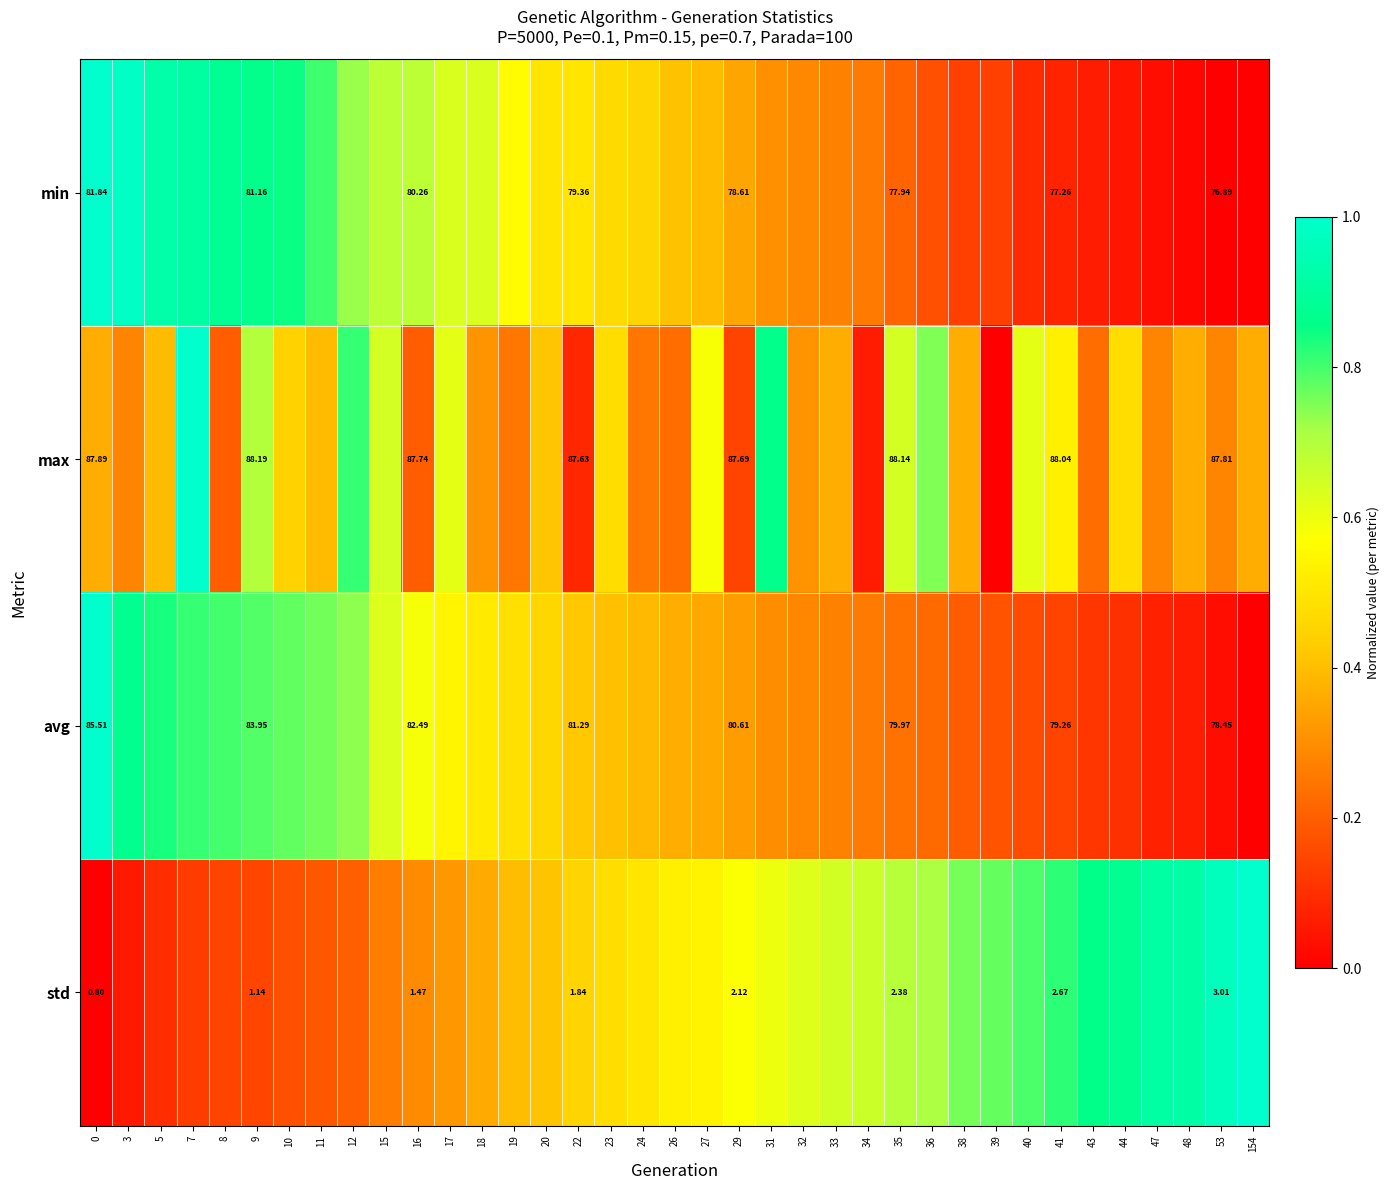

Rank the series at 0 from highest to lowest value.

max, avg, min, std